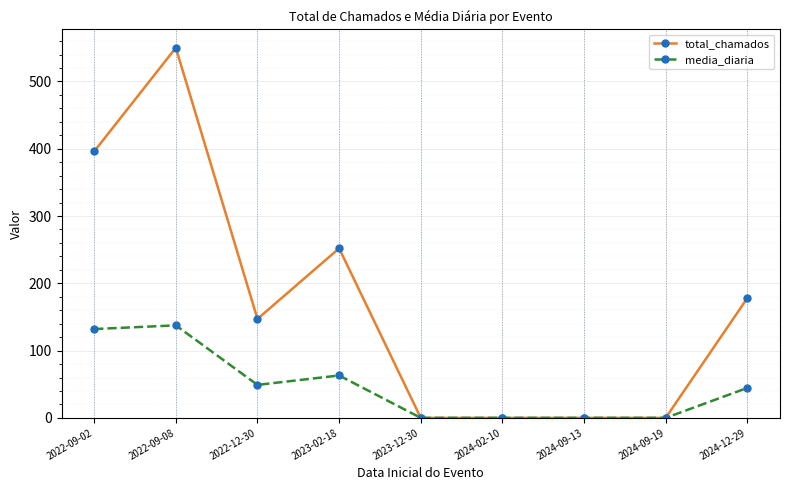

Where is the first local minimum for media_diaria?

2022-12-30